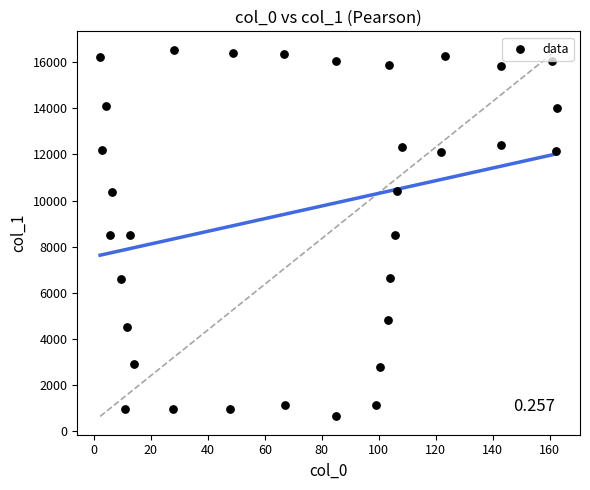

What is the range of X values (max minus min)?

160.4